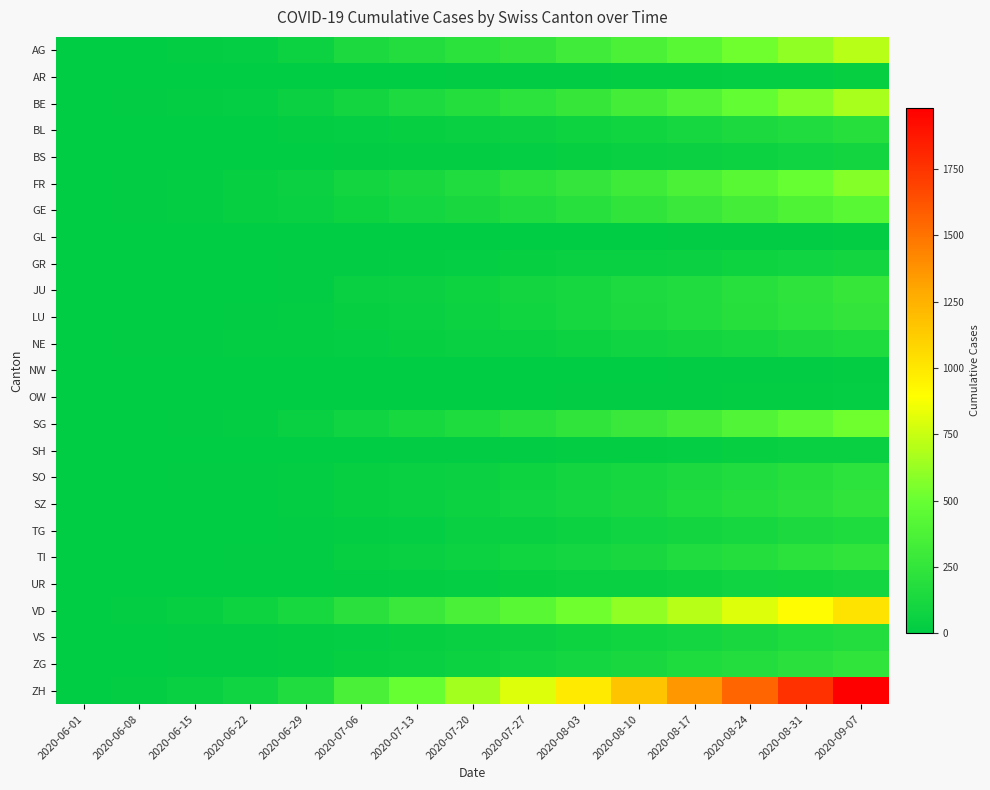

What is the total value across all series at 2020-07-13?

1962